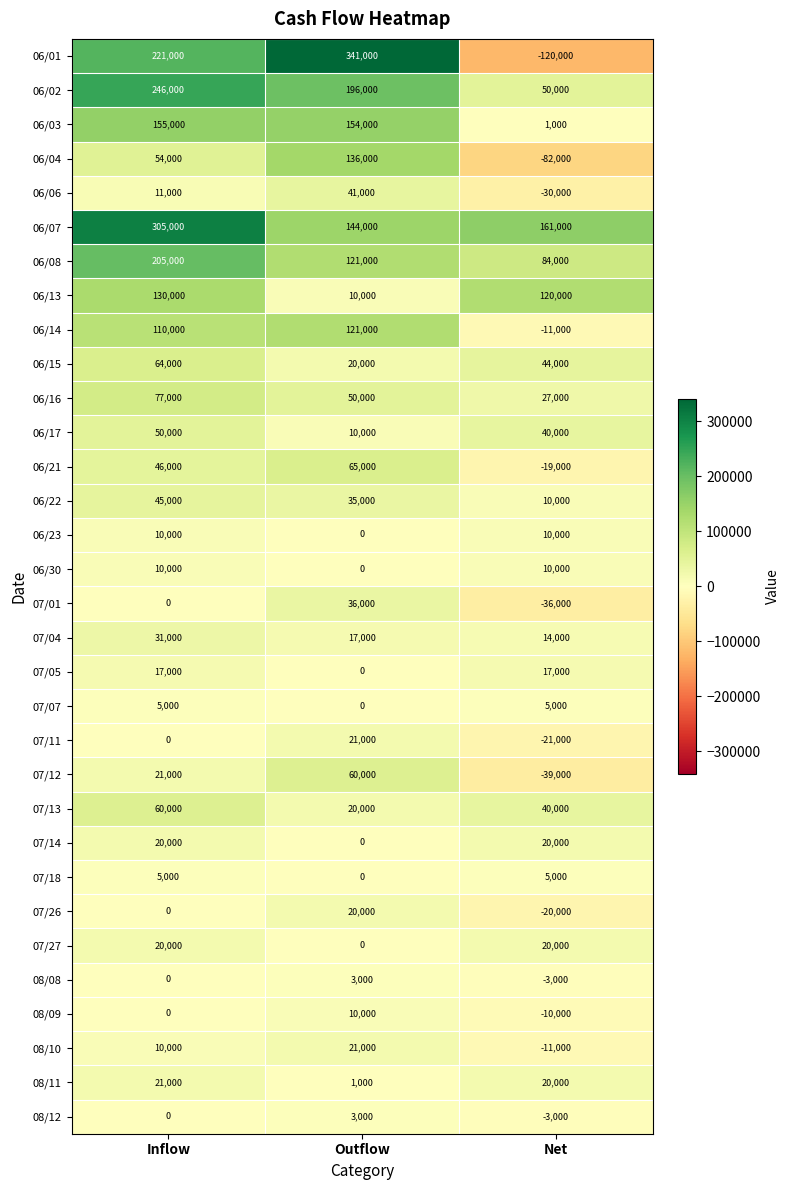

What is the difference between the 06/01 values at Inflow and Net?

341000